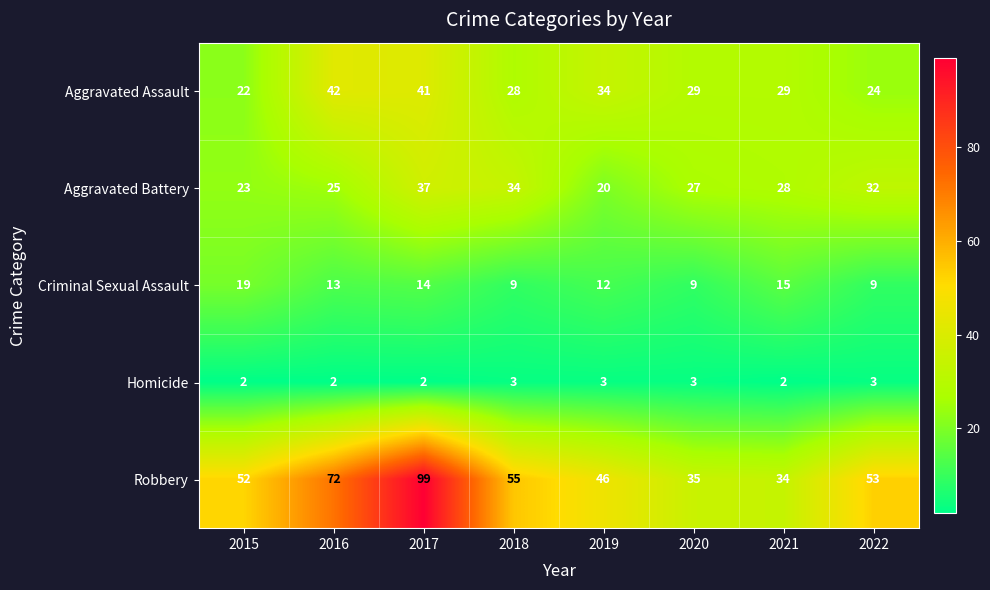

Is it true that Homicide equals 4 at 2022?

False